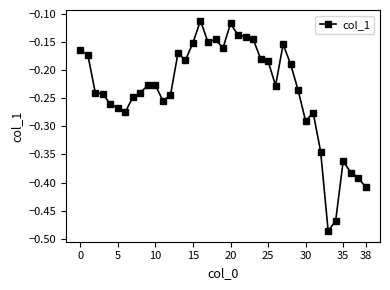

What is the sum of all values?

-9.2